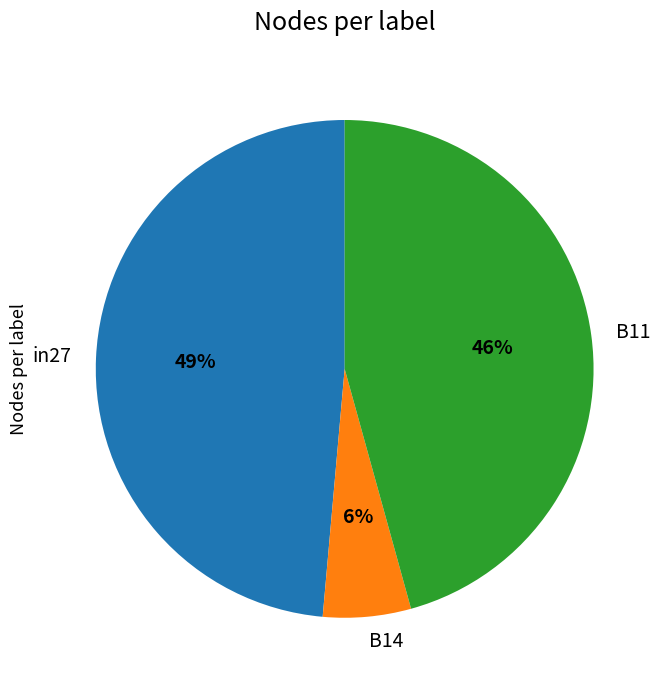

Does in27 account for over 50% of the chart?

No